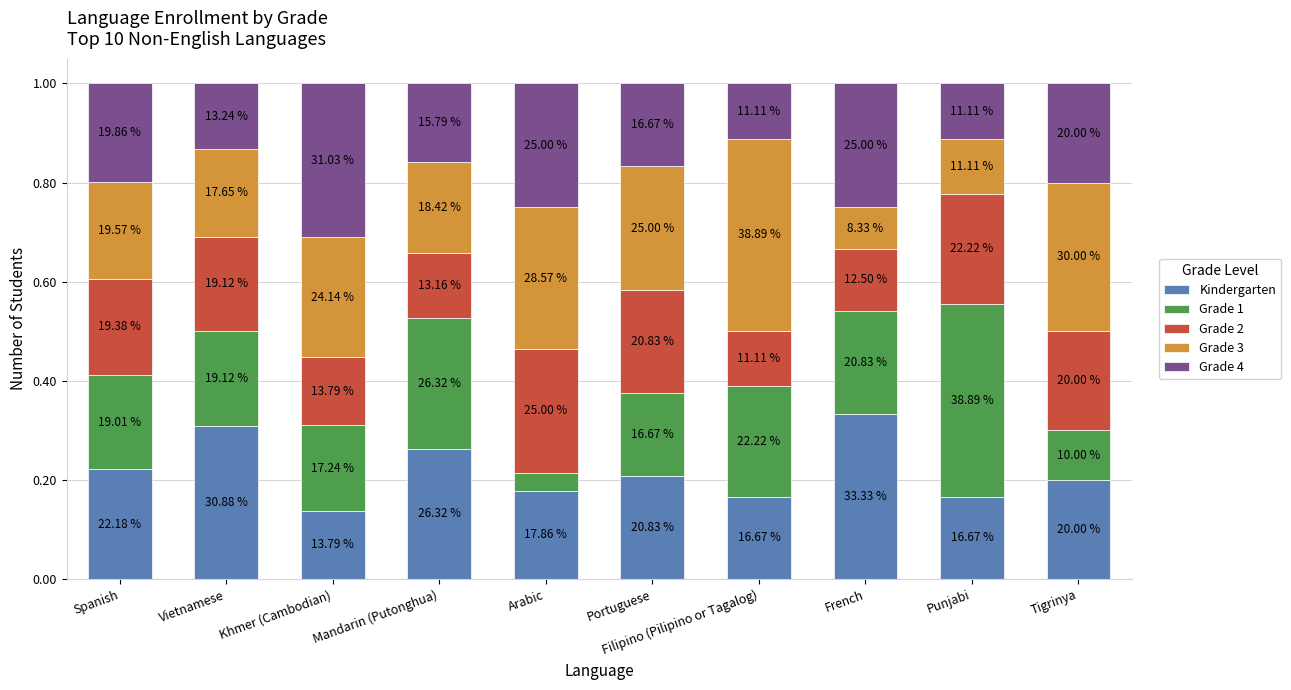

What are all the series names shown in the legend?

Kindergarten, Grade 1, Grade 2, Grade 3, Grade 4